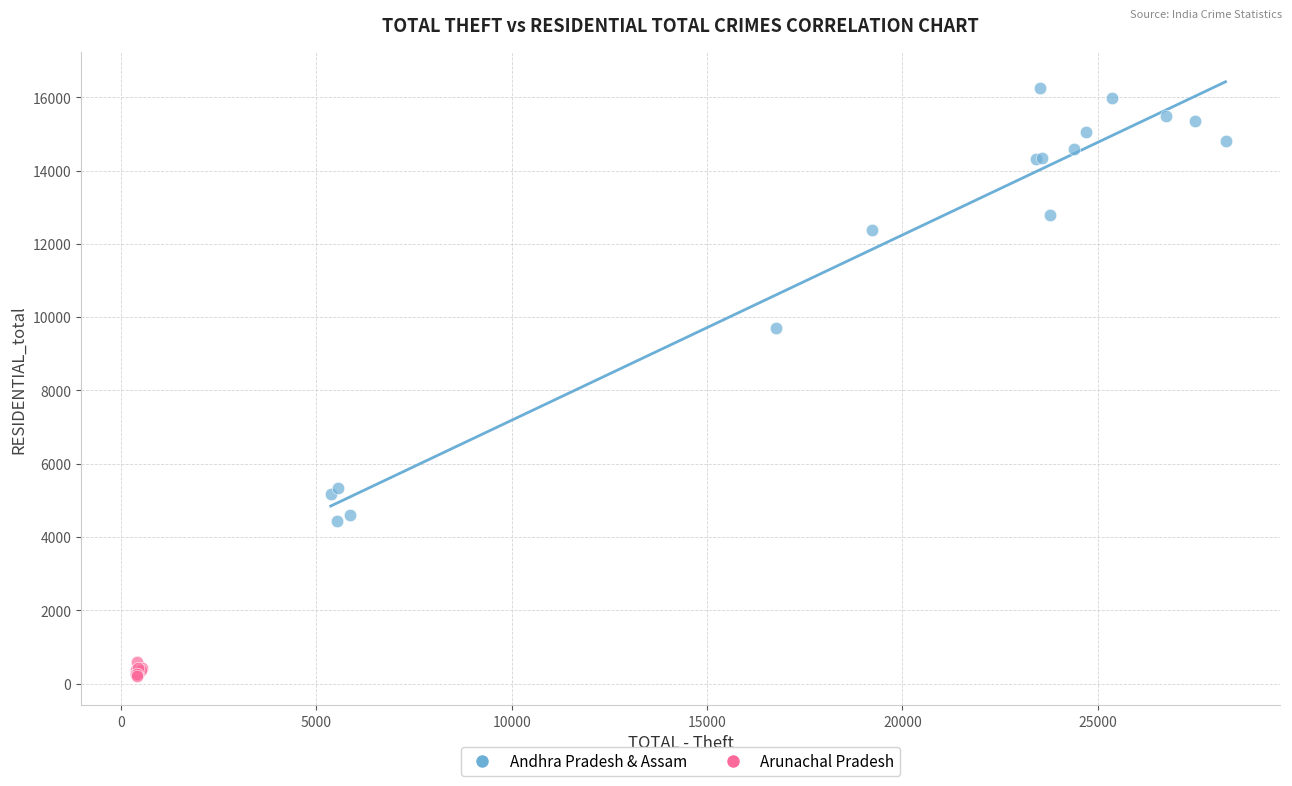

Which series has the widest spread of Y values?

Andhra Pradesh & Assam